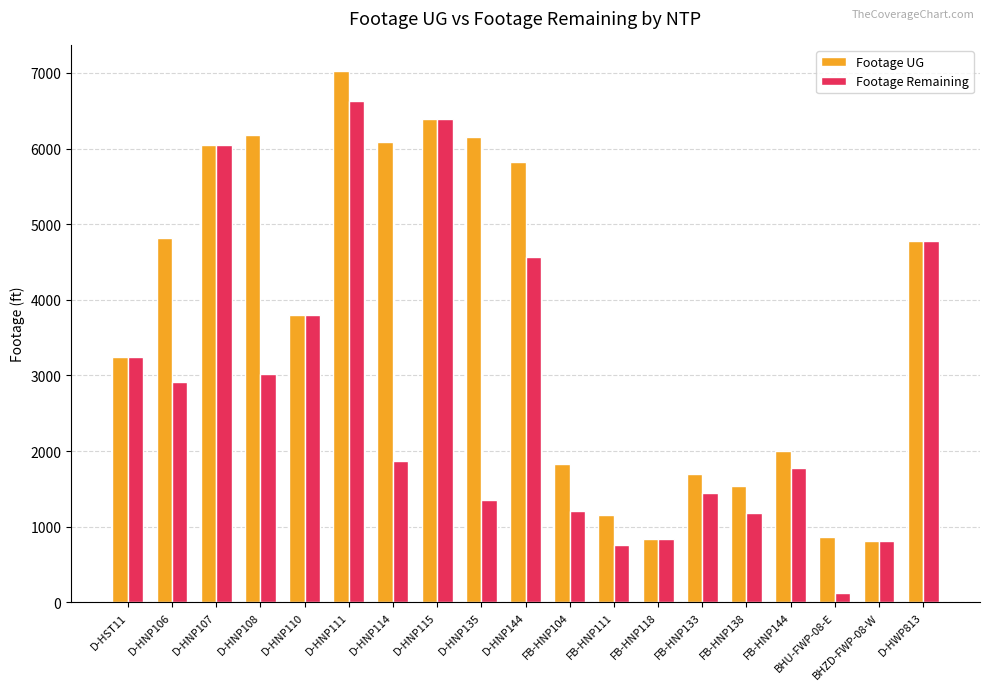

Is the value of Footage UG at D-HNP111 greater than the value of Footage Remaining at D-HNP110?

Yes